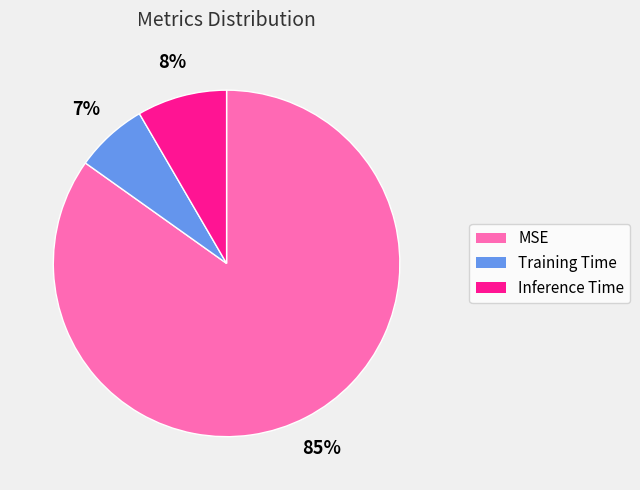

Rank the categories by value from lowest to highest.

Training Time, Inference Time, MSE